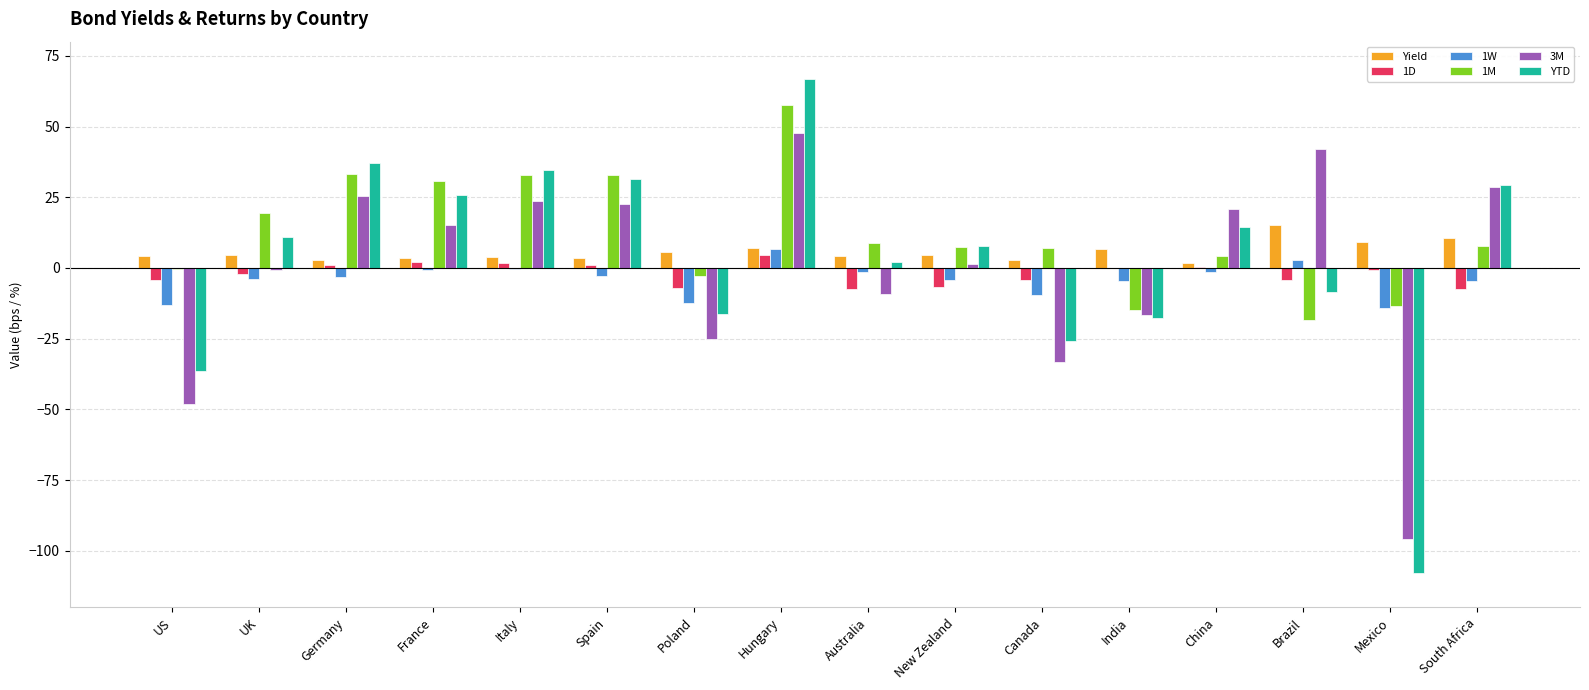

What is the sum of all 3M values?

-1.4